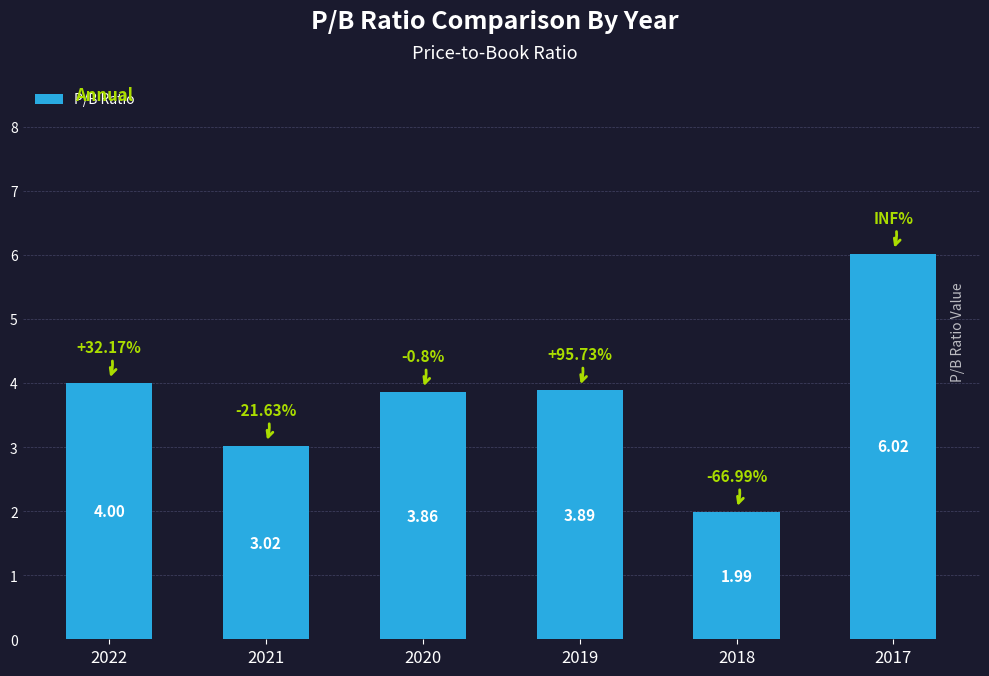

Approximately how many times larger is the value at 2017 compared to 2019?

1.5